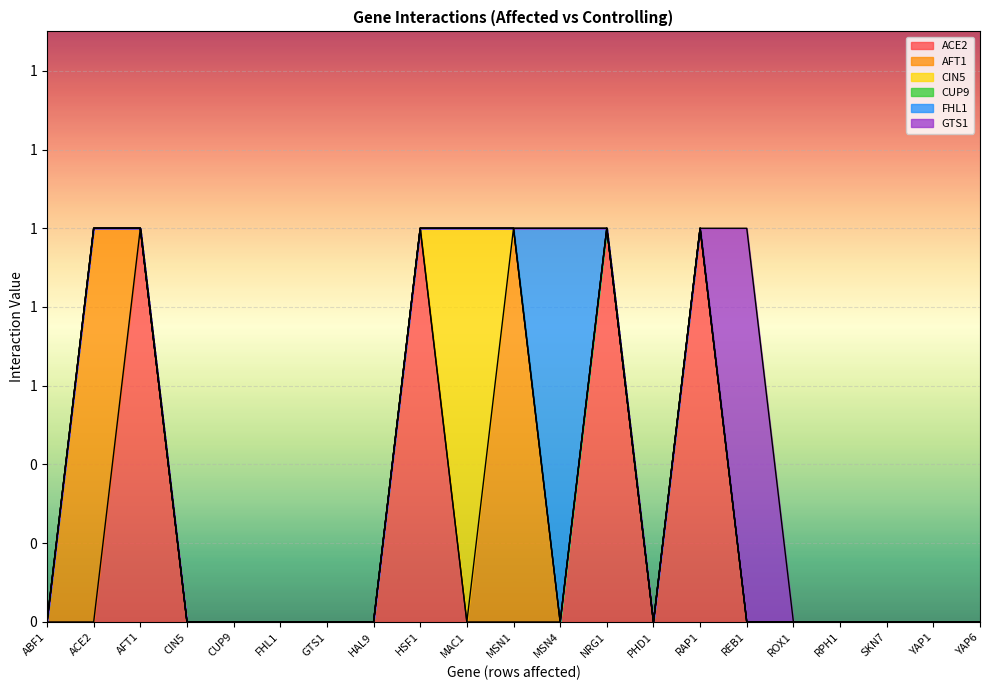

Reading right to left, what are all the values shown in this chart?

ACE2: YAP6=0	YAP1=0	SKN7=0	RPH1=0	ROX1=0	REB1=0	RAP1=1	PHD1=0	NRG1=1	MSN4=0	MSN1=0	MAC1=0	HSF1=1	HAL9=0	GTS1=0	FHL1=0	CUP9=0	CIN5=0	AFT1=1	ACE2=0	ABF1=0
AFT1: YAP6=0	YAP1=0	SKN7=0	RPH1=0	ROX1=0	REB1=0	RAP1=0	PHD1=0	NRG1=0	MSN4=0	MSN1=1	MAC1=0	HSF1=0	HAL9=0	GTS1=0	FHL1=0	CUP9=0	CIN5=0	AFT1=0	ACE2=1	ABF1=0
CIN5: YAP6=0	YAP1=0	SKN7=0	RPH1=0	ROX1=0	REB1=0	RAP1=0	PHD1=0	NRG1=0	MSN4=0	MSN1=0	MAC1=1	HSF1=0	HAL9=0	GTS1=0	FHL1=0	CUP9=0	CIN5=0	AFT1=0	ACE2=0	ABF1=0
CUP9: YAP6=0	YAP1=0	SKN7=0	RPH1=0	ROX1=0	REB1=0	RAP1=0	PHD1=0	NRG1=0	MSN4=0	MSN1=0	MAC1=0	HSF1=0	HAL9=0	GTS1=0	FHL1=0	CUP9=0	CIN5=0	AFT1=0	ACE2=0	ABF1=0
FHL1: YAP6=0	YAP1=0	SKN7=0	RPH1=0	ROX1=0	REB1=0	RAP1=0	PHD1=0	NRG1=0	MSN4=1	MSN1=0	MAC1=0	HSF1=0	HAL9=0	GTS1=0	FHL1=0	CUP9=0	CIN5=0	AFT1=0	ACE2=0	ABF1=0
GTS1: YAP6=0	YAP1=0	SKN7=0	RPH1=0	ROX1=0	REB1=1	RAP1=0	PHD1=0	NRG1=0	MSN4=0	MSN1=0	MAC1=0	HSF1=0	HAL9=0	GTS1=0	FHL1=0	CUP9=0	CIN5=0	AFT1=0	ACE2=0	ABF1=0